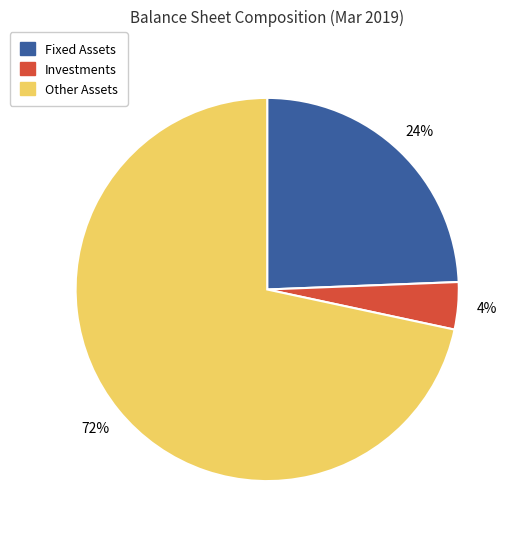

Rank the categories by value from highest to lowest.

Other Assets, Fixed Assets, Investments